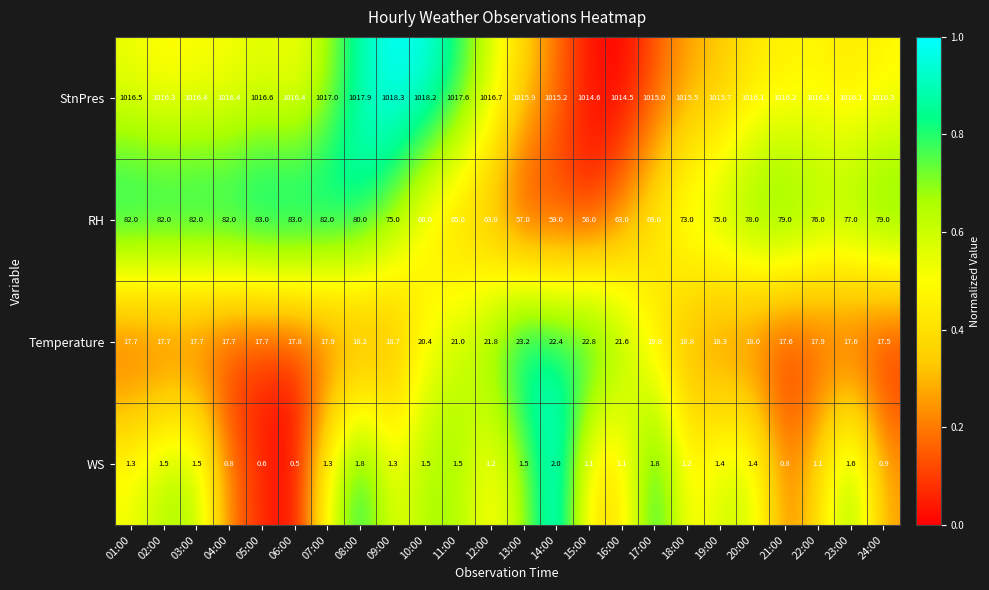

Rank the series at 06:00 from lowest to highest value.

WS, Temperature, RH, StnPres